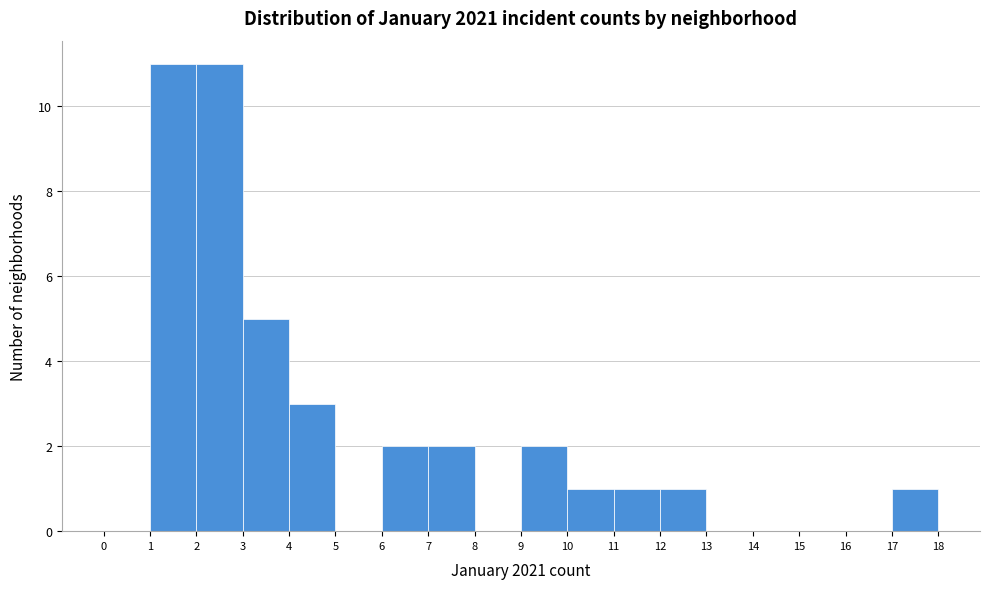

Reading left to right, list every bar in this chart as the range it spans on the x-axis followed by its height. The values are not printed on the chart, so give them approximately, as read against the axis.

0 to 1: 0
1 to 2: 11
2 to 3: 11
3 to 4: 5
4 to 5: 3
5 to 6: 0
6 to 7: 2
7 to 8: 2
8 to 9: 0
9 to 10: 2
10 to 11: 1
11 to 12: 1
12 to 13: 1
13 to 14: 0
14 to 15: 0
15 to 16: 0
16 to 17: 0
17 to 18: 1